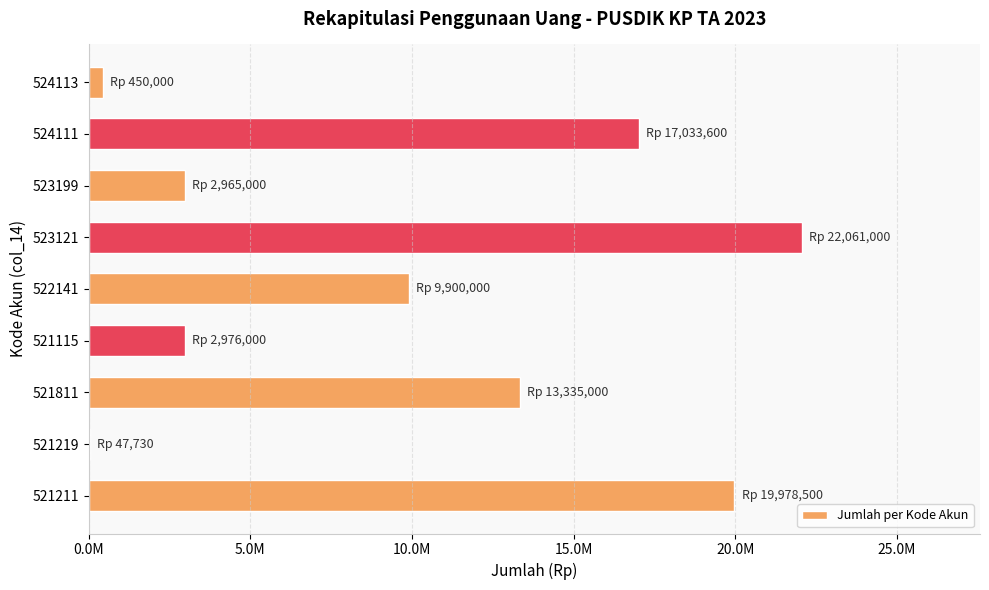

Count the number of categories in the chart.

9